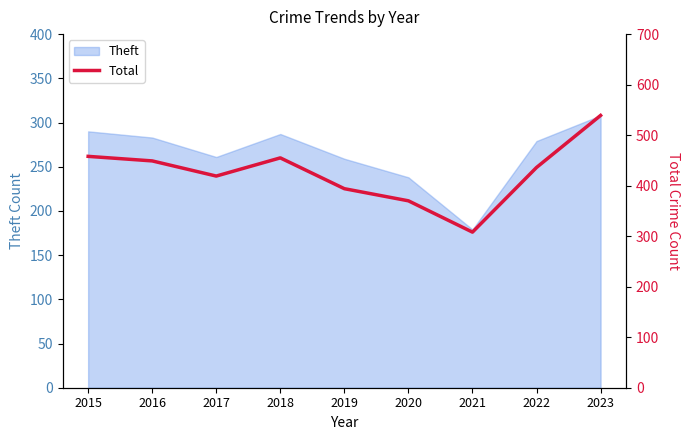

How many lines are shown in the chart?

1